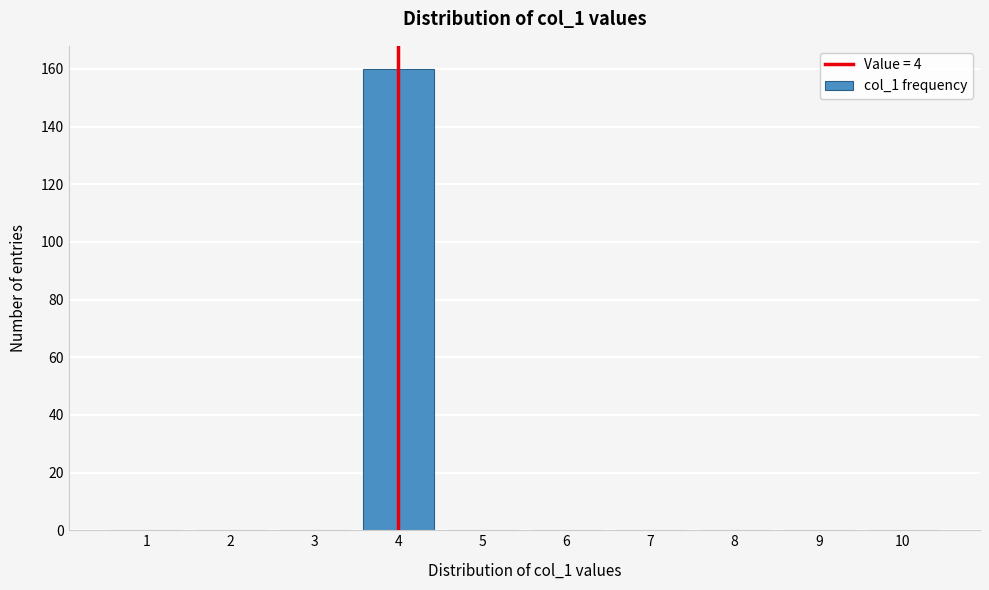

Reading left to right, what are all the values shown in this chart?

1=0	2=0	3=0	4=160	5=0	6=0	7=0	8=0	9=0	10=0